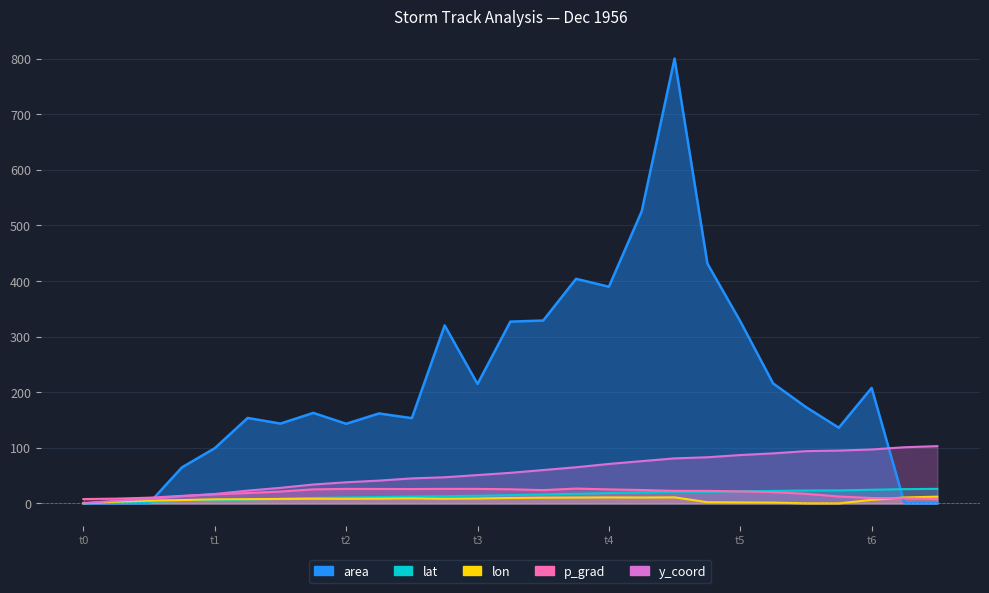

Which series ends up on top after the final intersection of area and lon?

lon